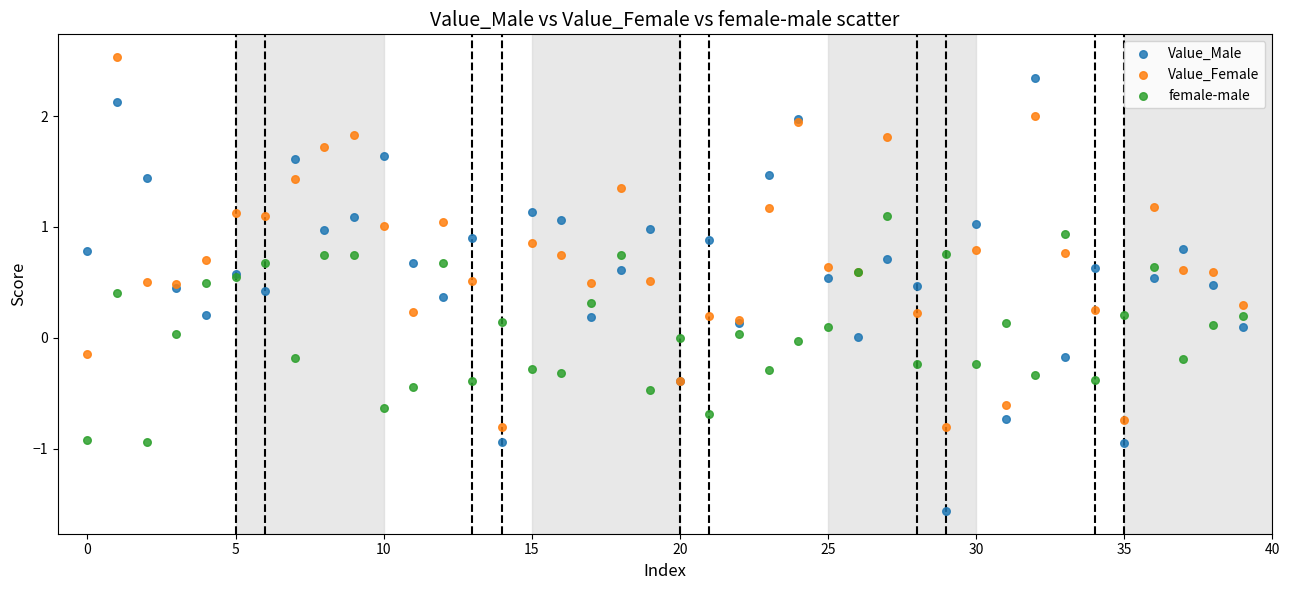

Which series has the widest spread of Y values?

Value_Male